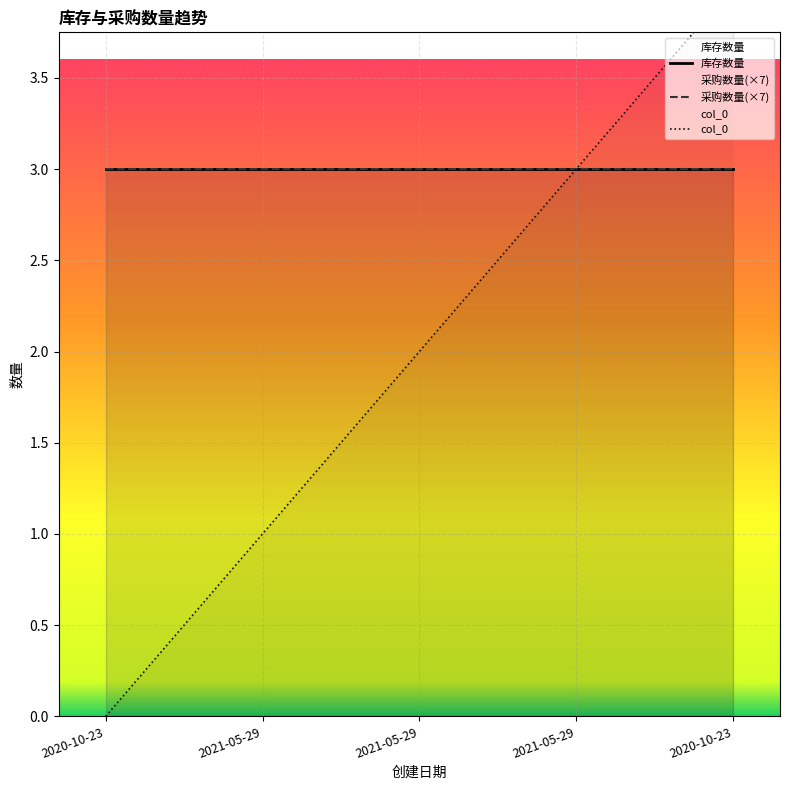

Which series has the largest total across all categories?

库存数量